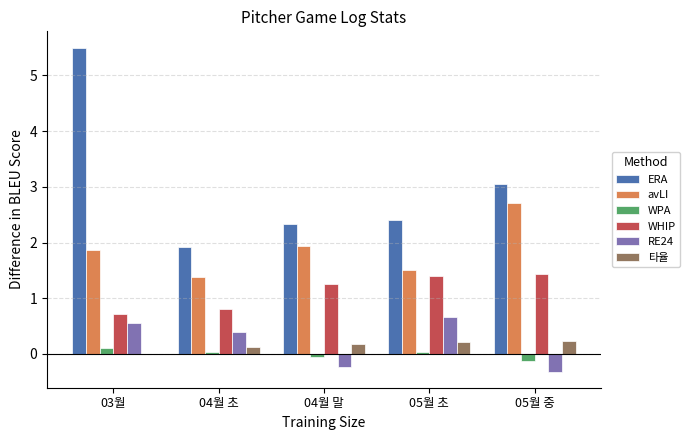

The WHIP series shows 1.2 at 03월. True or false?

False